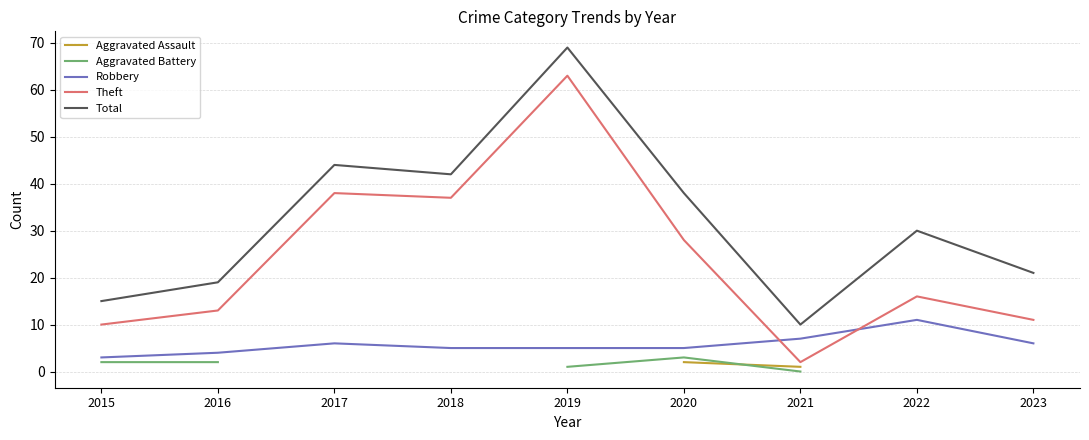

Where is Theft nearest to the value 32?

2020